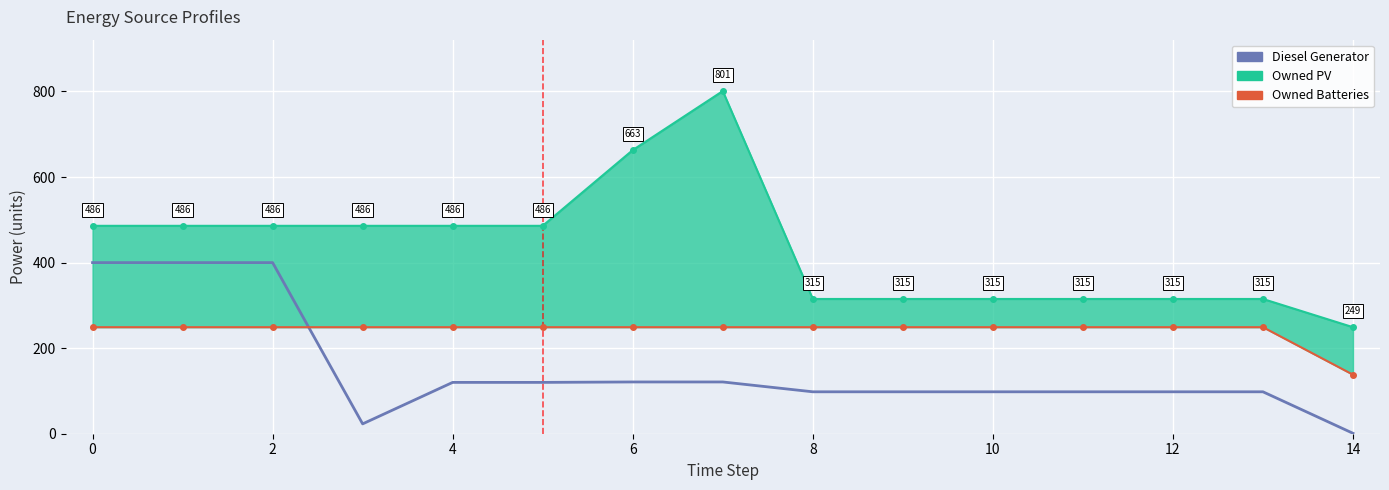

Reading left to right, what are all the values shown in this chart?

Diesel Generator: 400	400	400	23	120	120	121	121	98	98	98	98	98	98	1
Owned PV upper: 486	486	486	486	486	486	663	801	315	315	315	315	315	315	249
Owned Batteries lower: 249	249	249	249	249	249	249	249	249	249	249	249	249	249	138